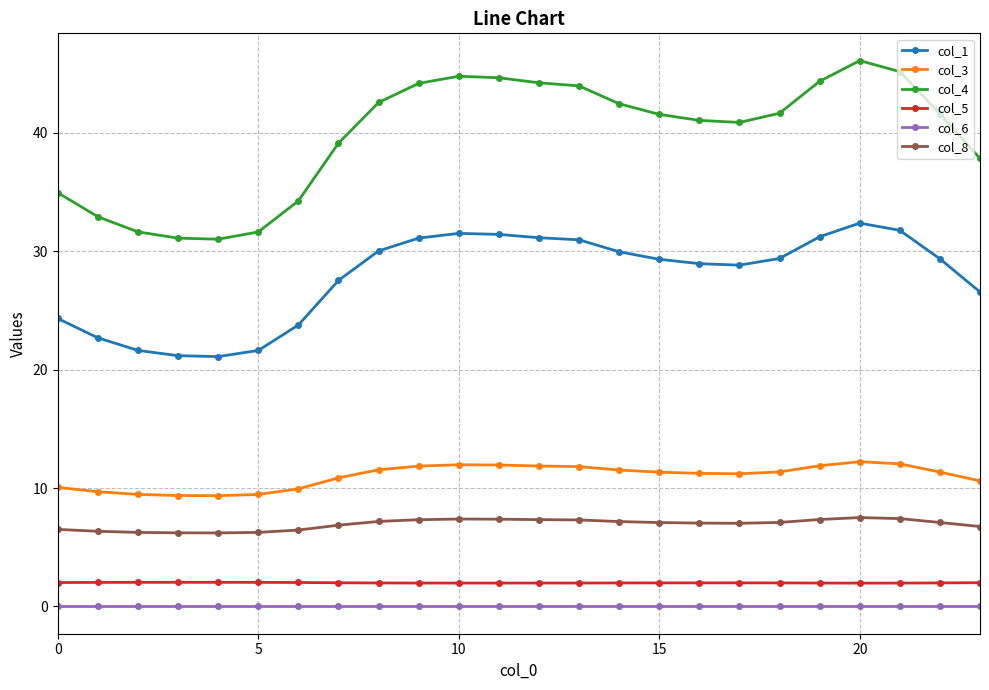

True or false: col_8 and col_3 intersect in this chart.

False